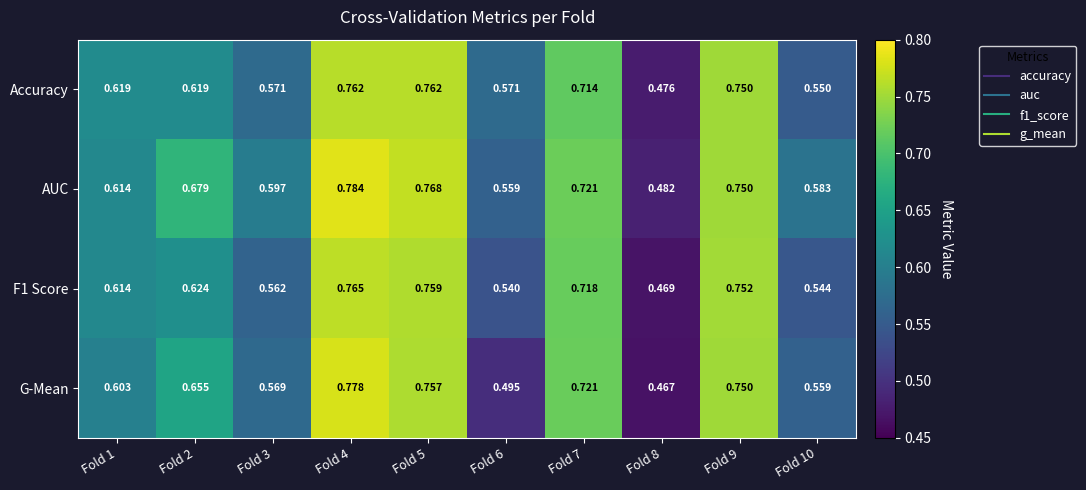

Which series has the largest total across all categories?

AUC